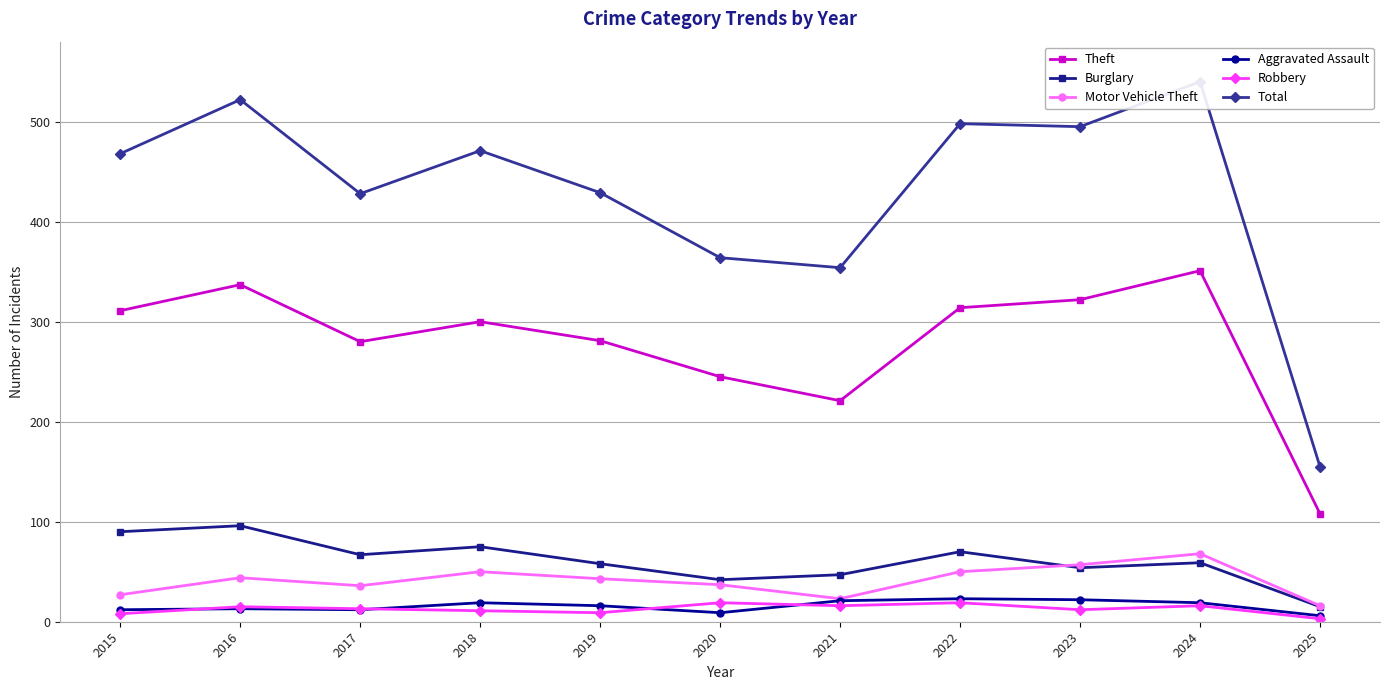

What are all the series names shown in the legend?

Theft, Burglary, Motor Vehicle Theft, Aggravated Assault, Robbery, Total